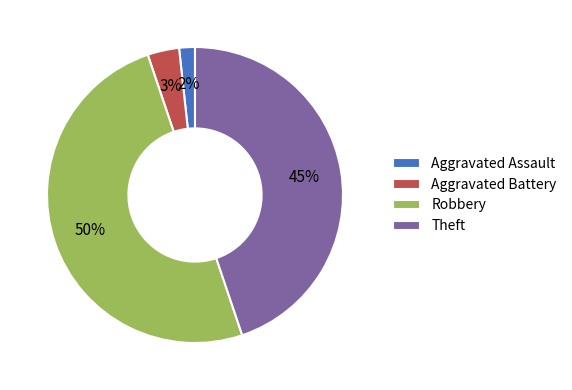

Rank the categories by value from highest to lowest.

Robbery, Theft, Aggravated Battery, Aggravated Assault